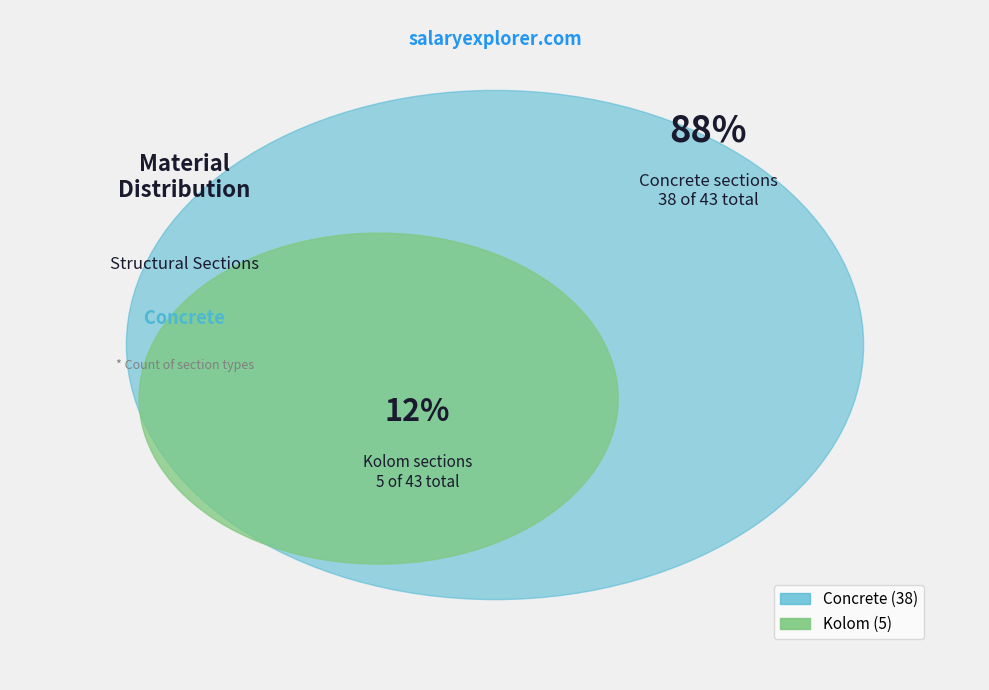

What percentage is NOT represented by Concrete?

11.6%